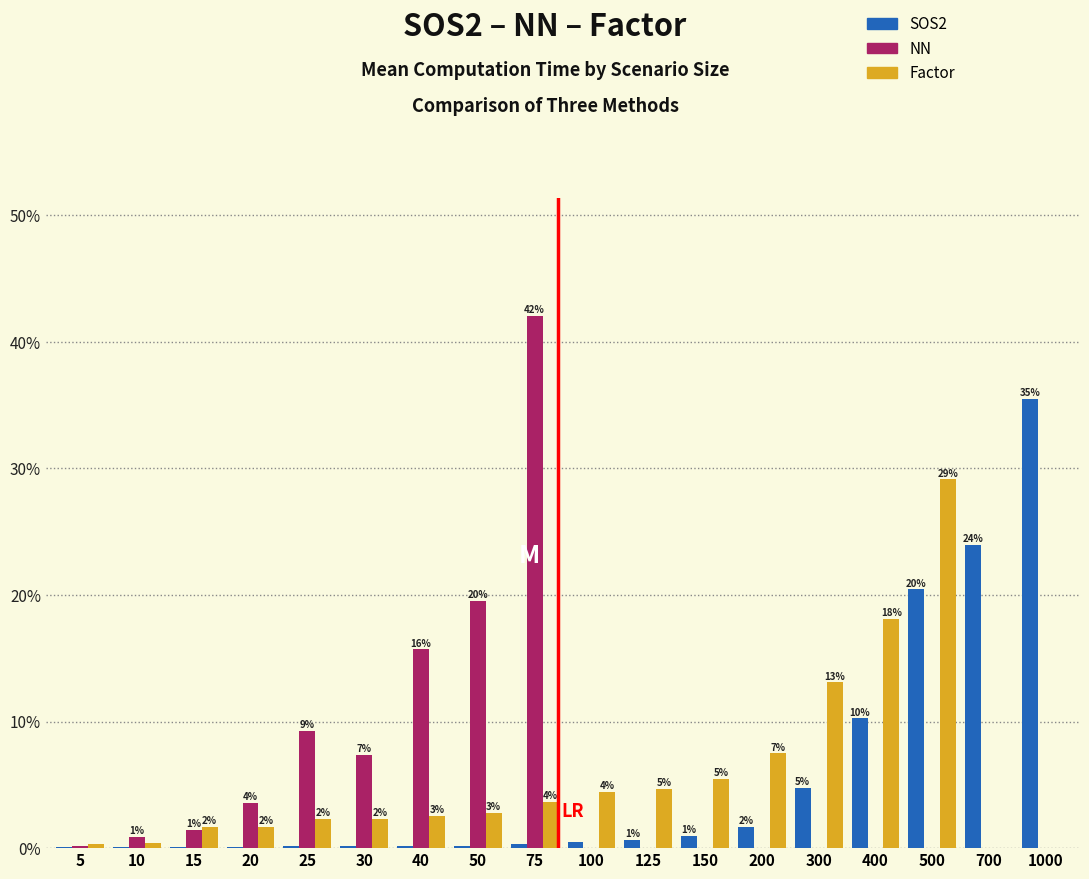

How many groups of bars are there?

18